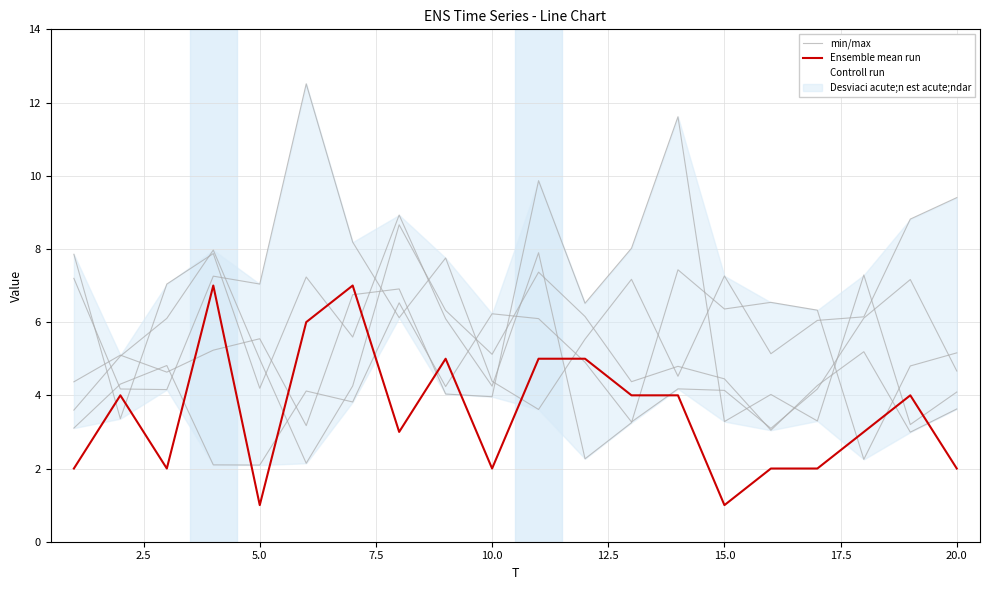

Is it true that Controll run equals 1.5 at 20.0?

False